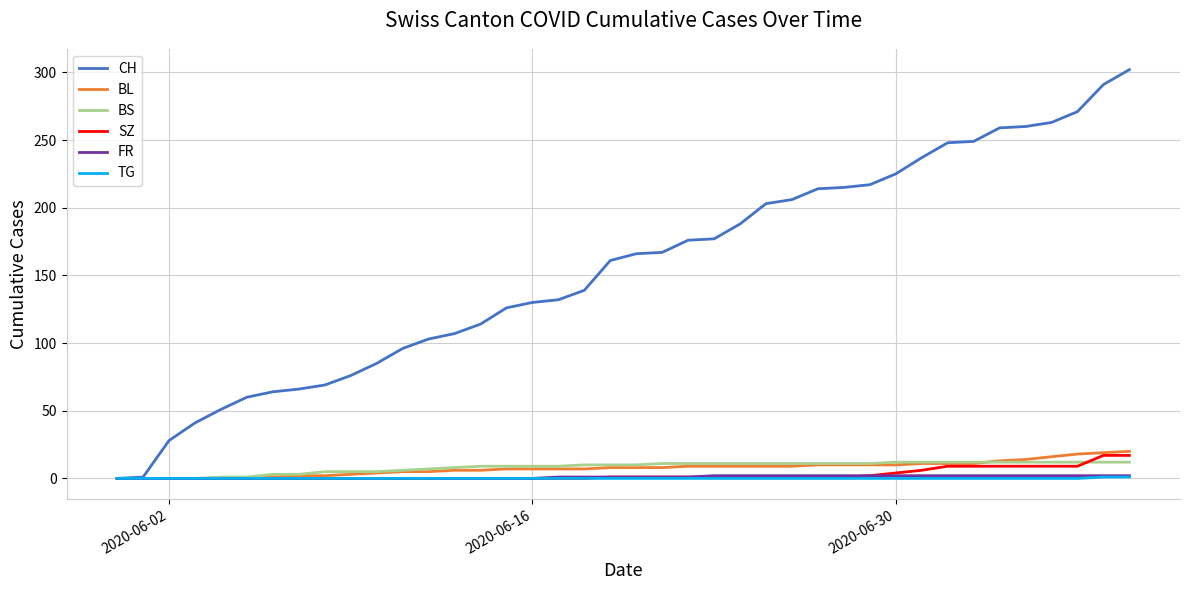

Which series has the largest total across all categories?

CH